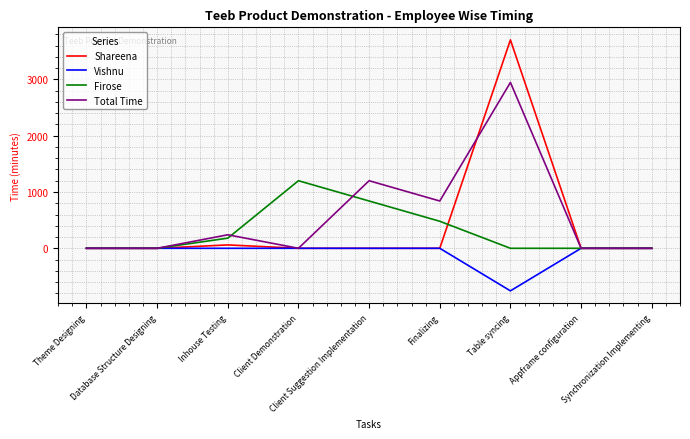

Is this an area chart (filled region under the line)?

No